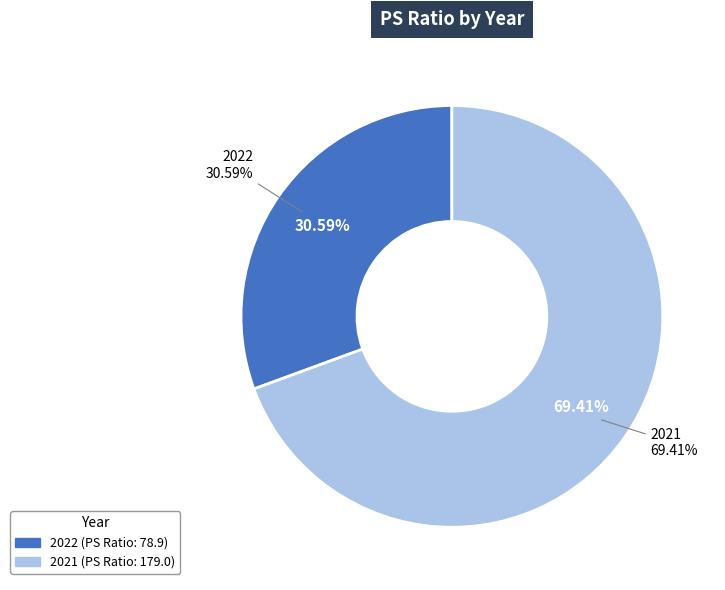

How much of the chart is everything except 2022?

69.4%